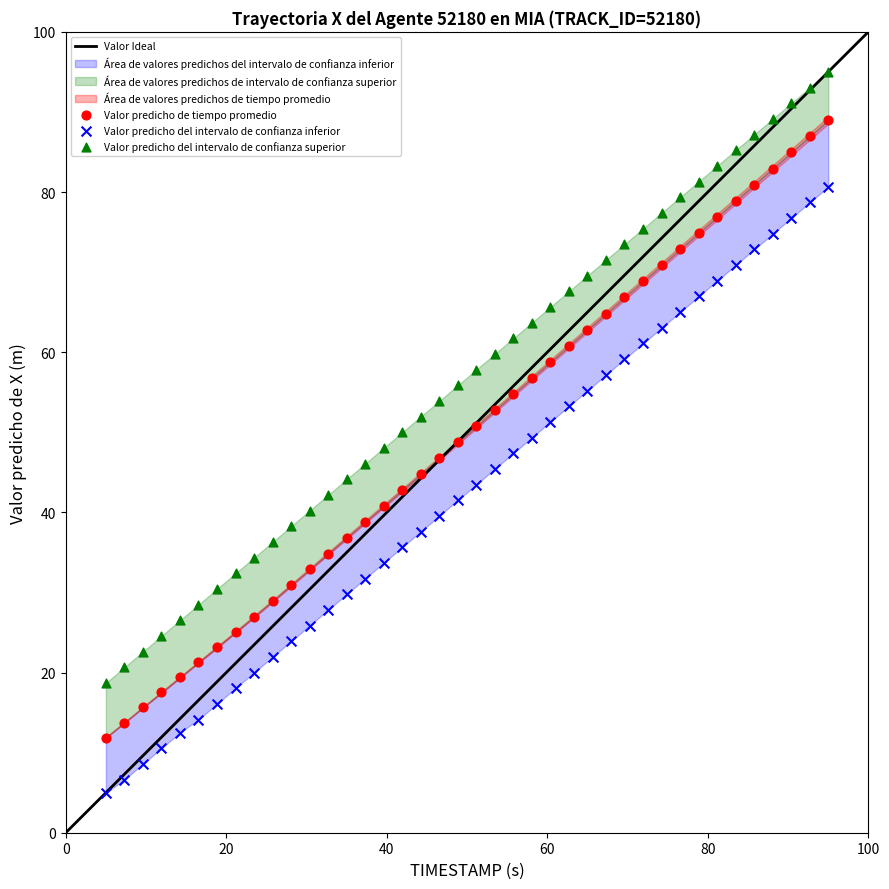

Across all data points, what is the range of Y values (max minus min)?

90.0